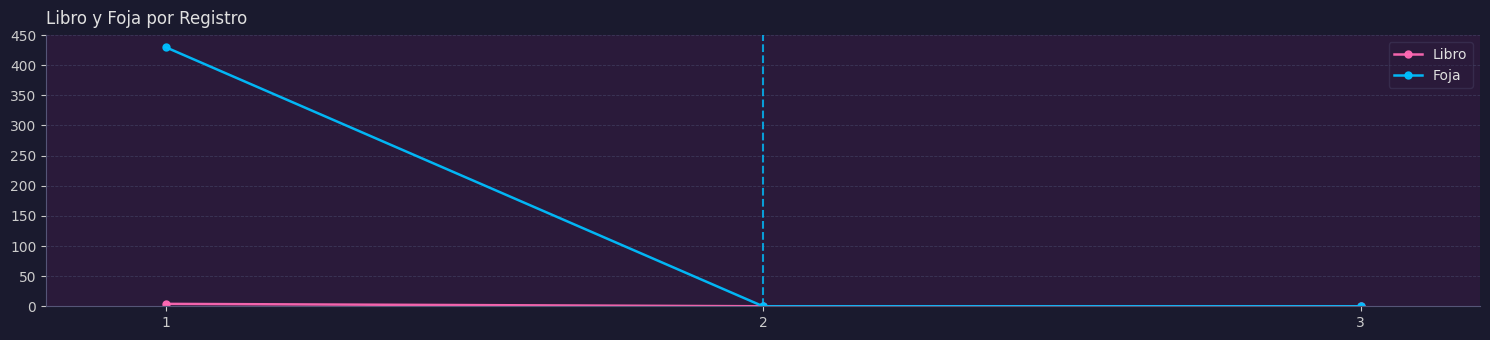

Which series has the widest spread of values?

Foja